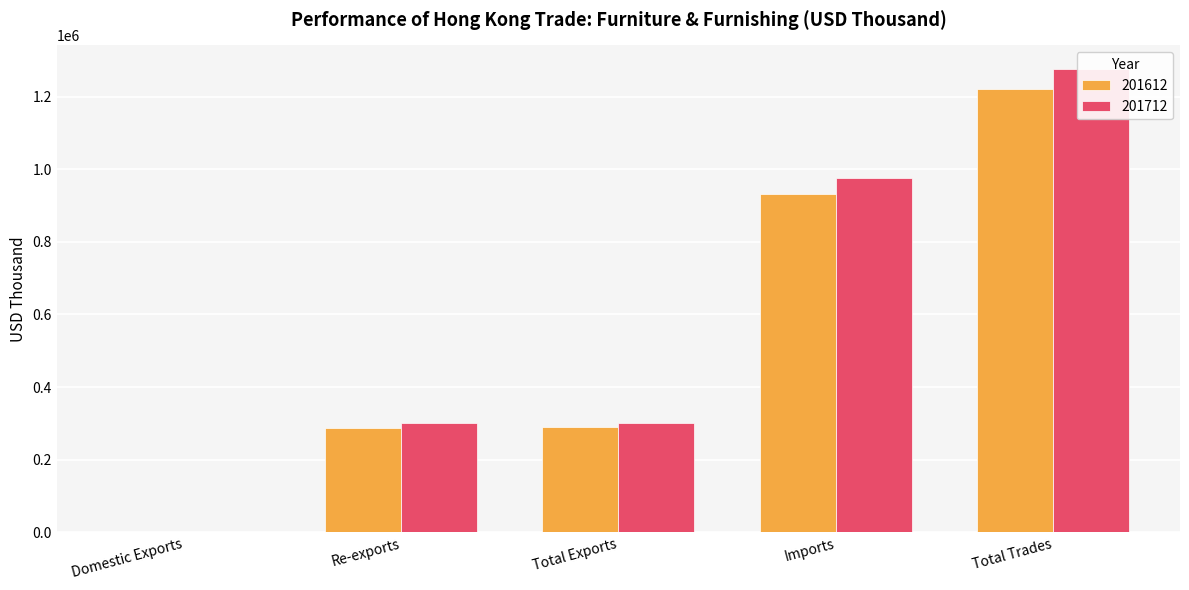

What are all the series names shown in the legend?

201612, 201712